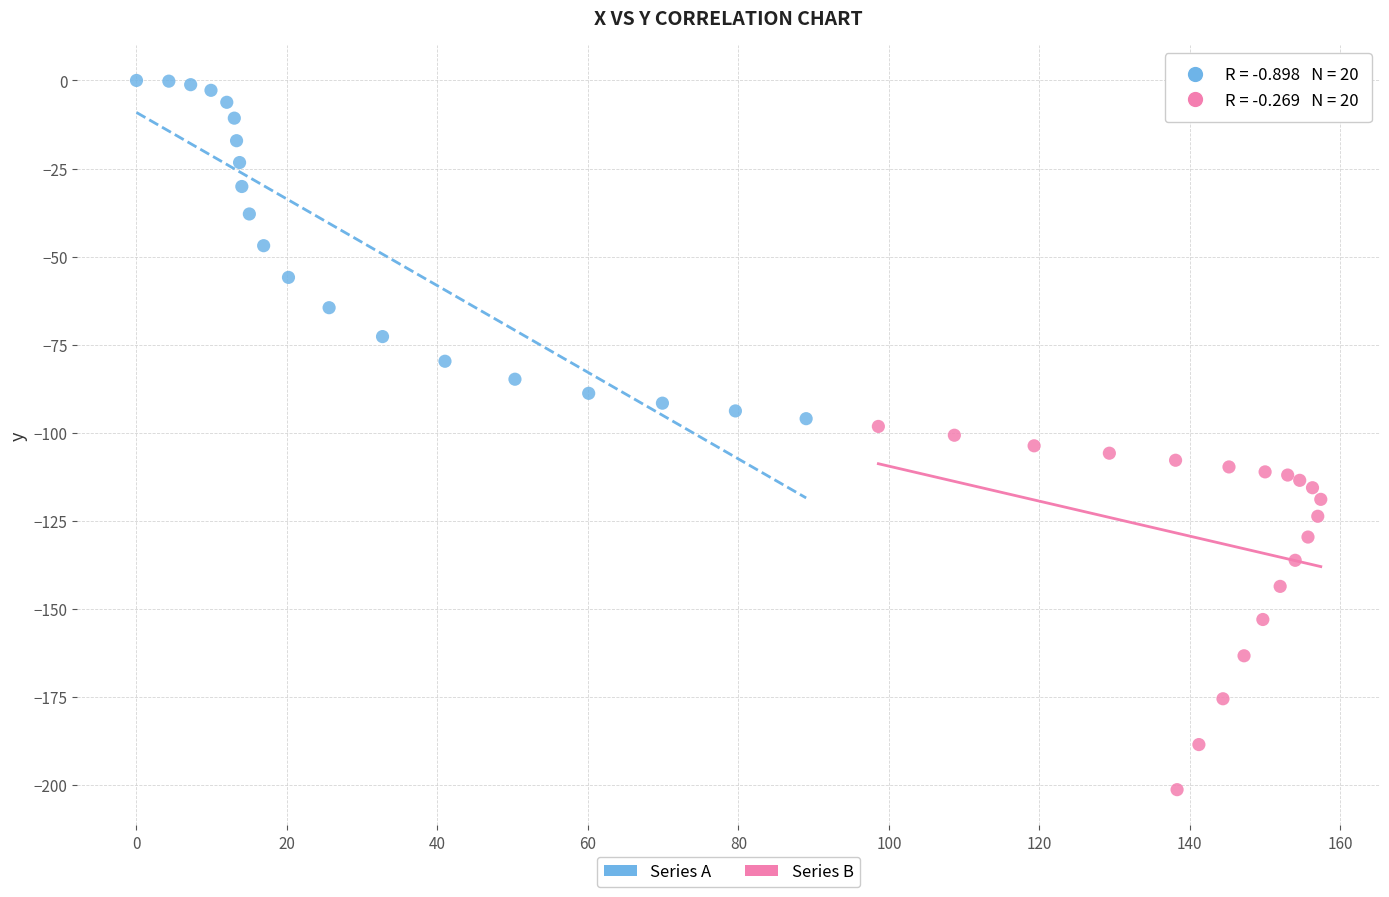

Which series reaches the maximum Y coordinate?

Series A